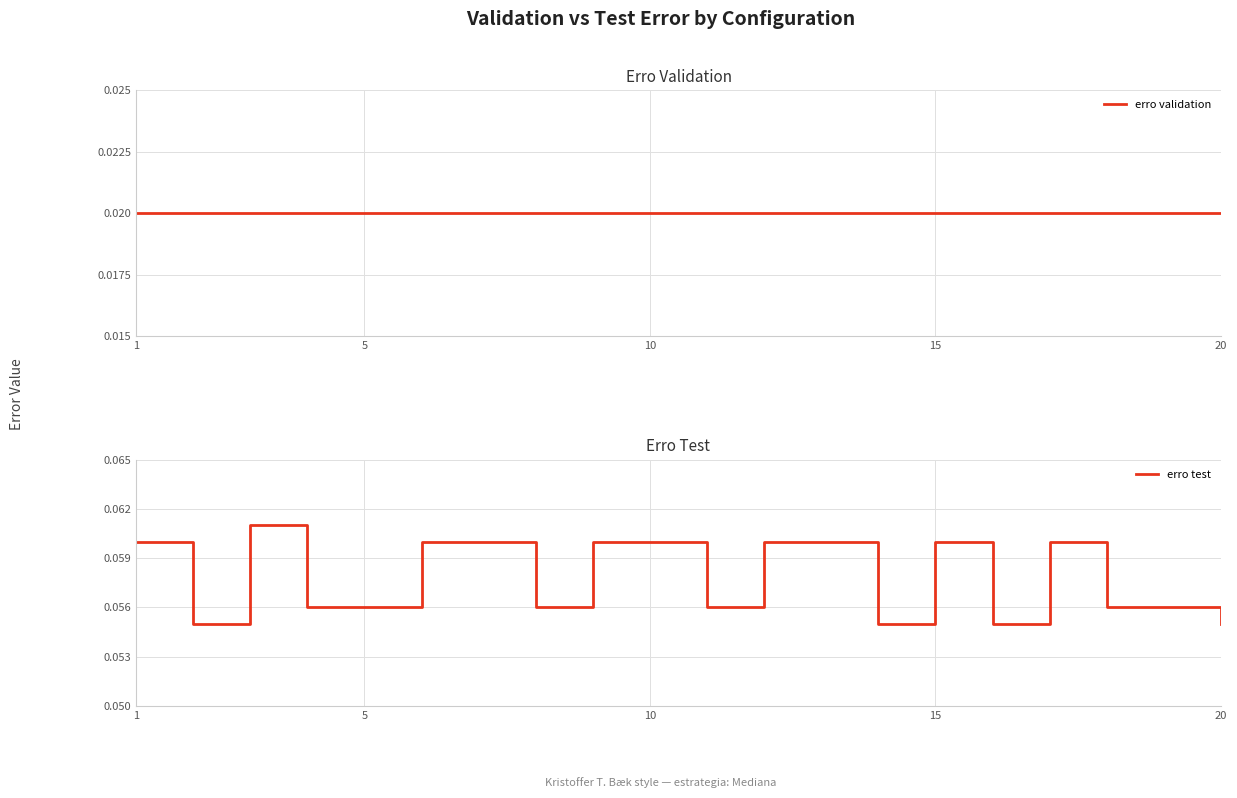

Is it true that erro test equals 0.0 at 20?

False